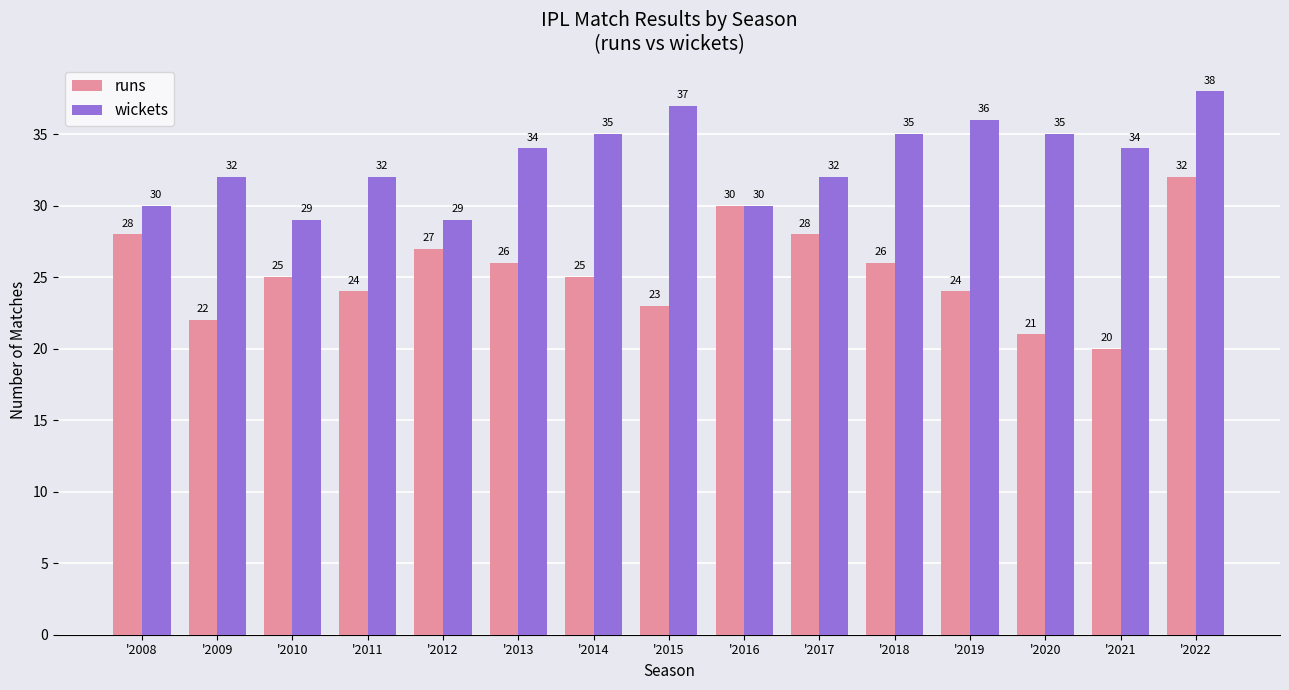

The runs series shows 32 at '2022. True or false?

True